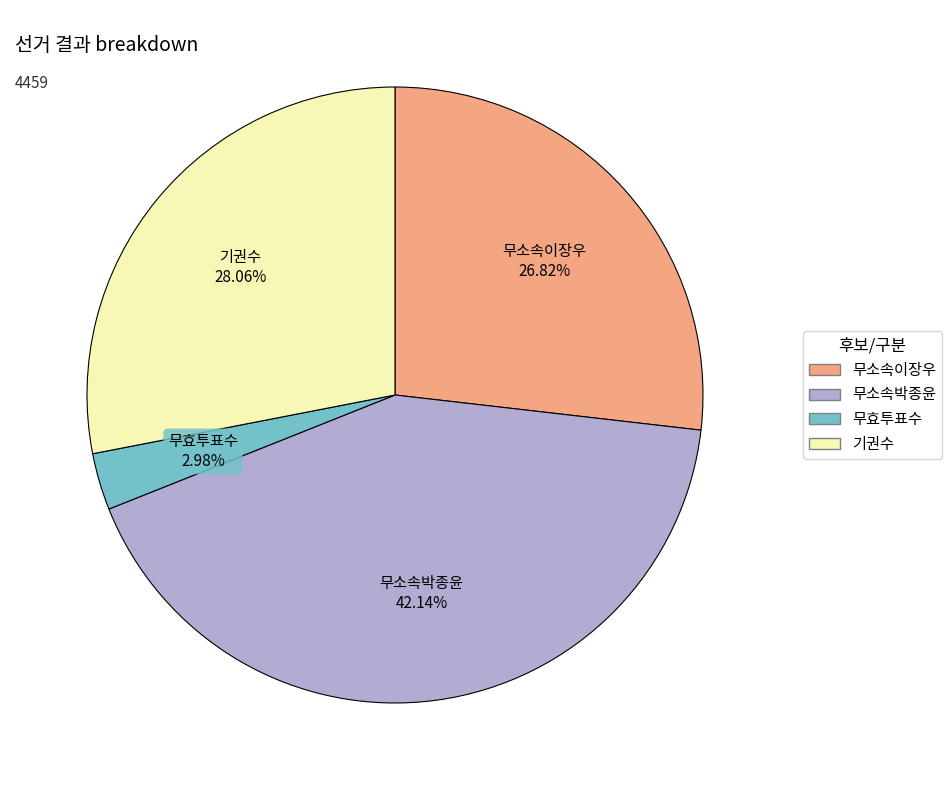

To the nearest percent, what percentage of the pie is 무소속이장우?

27%